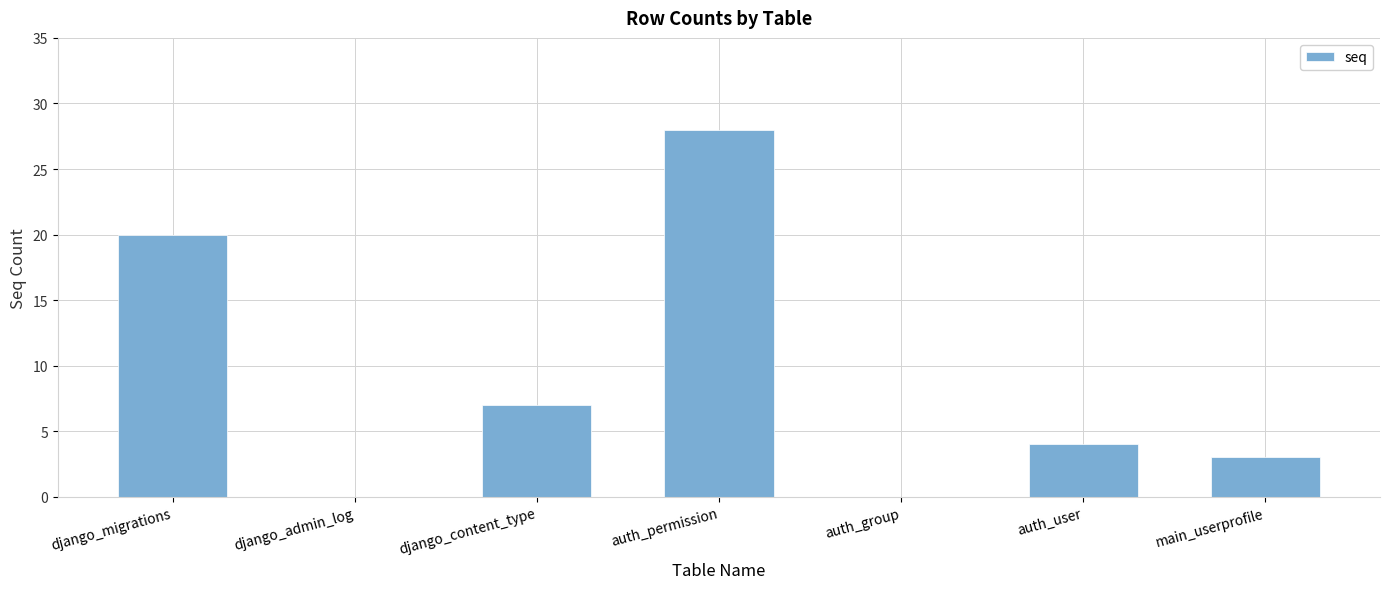

What is the change in value from django_admin_log to main_userprofile?

+3